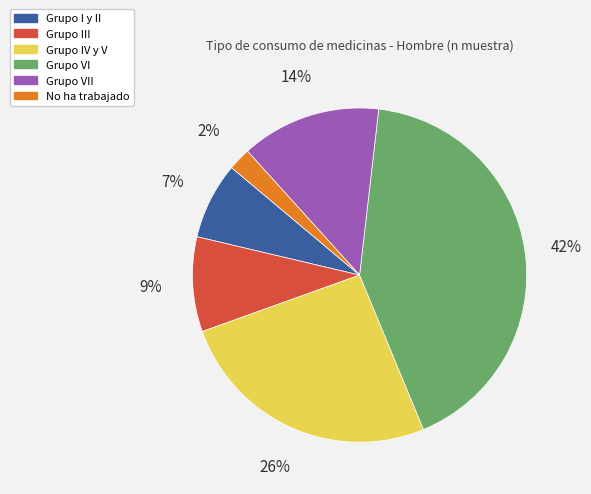

Which category has the biggest portion of the pie?

Grupo VI